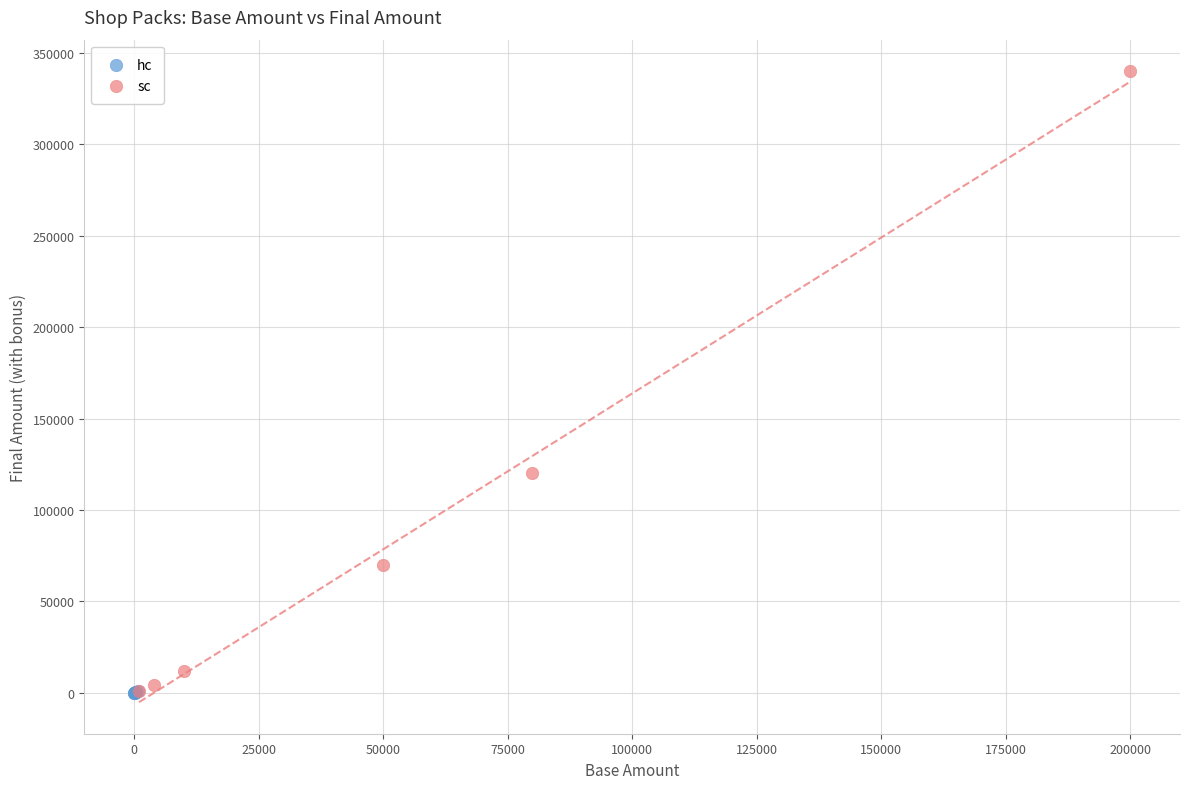

Which series has the largest Y range (max minus min)?

sc